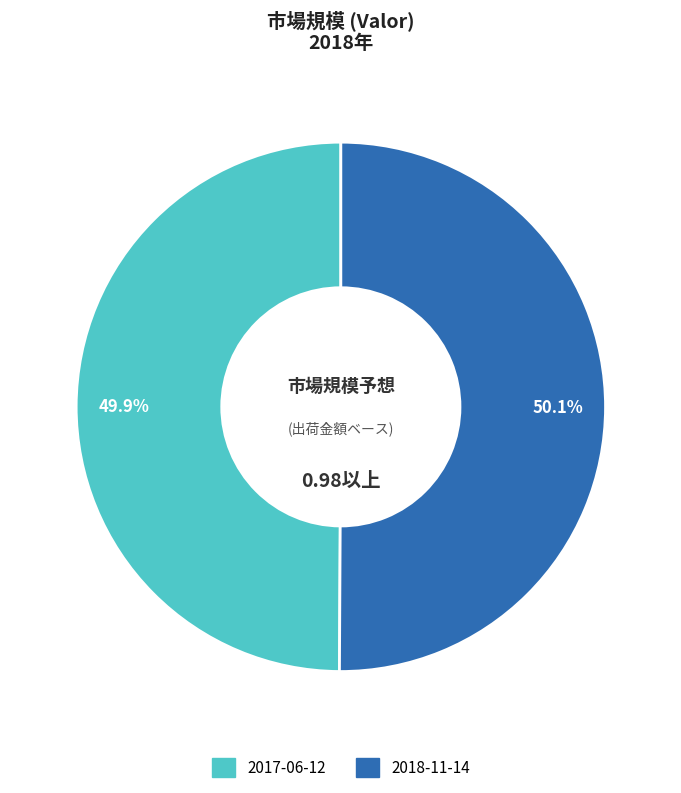

Is there any slice that represents more than half of the pie?

Yes